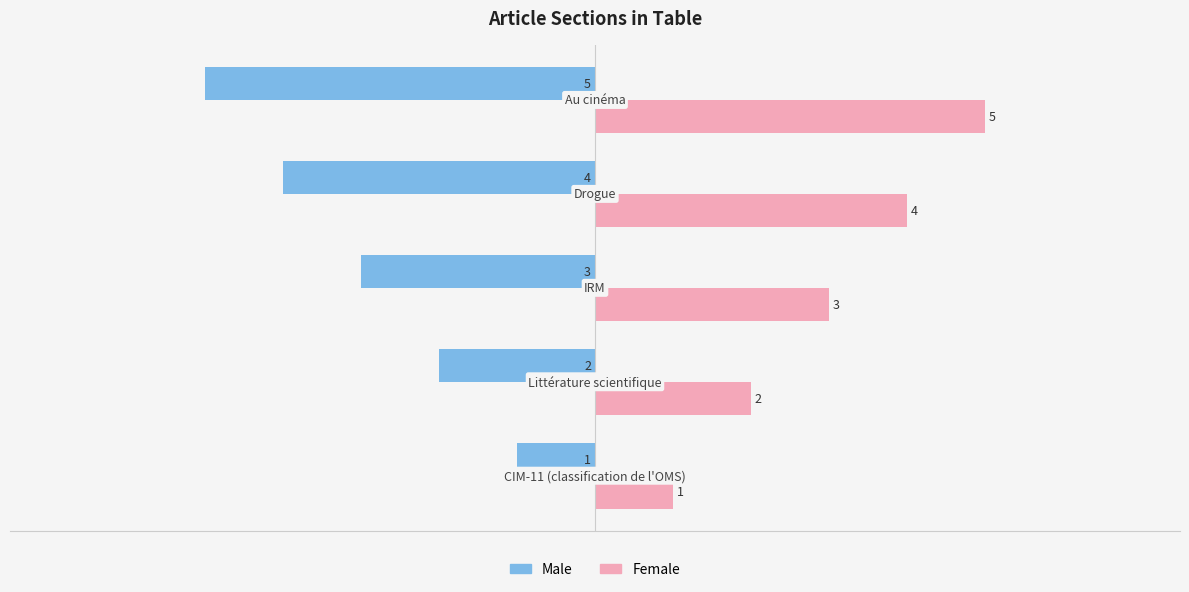

How many Male values are between -4 and -2?

3